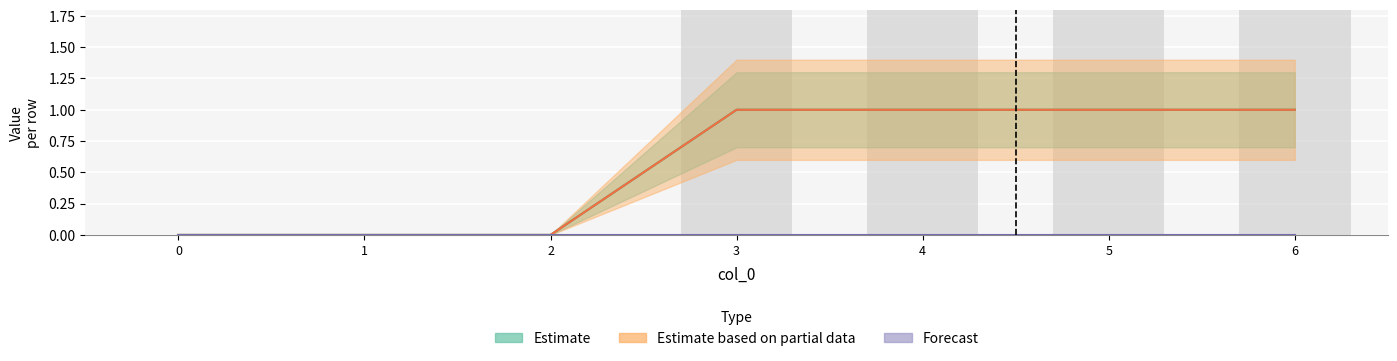

At which category does the chart reach its peak across all series?

3